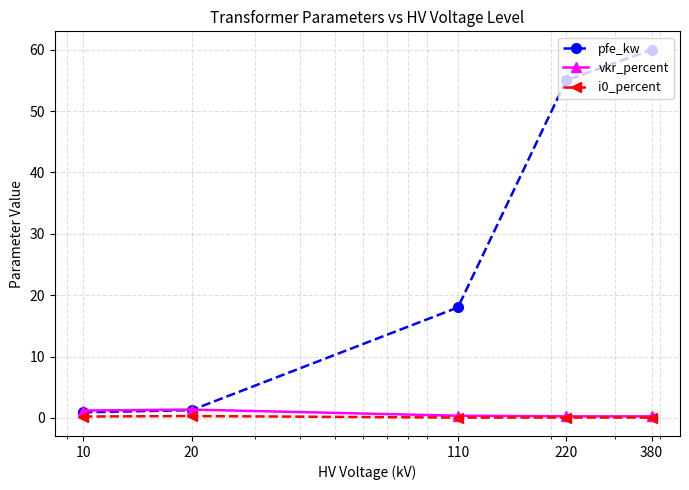

Does the chart have visible grid lines?

Yes